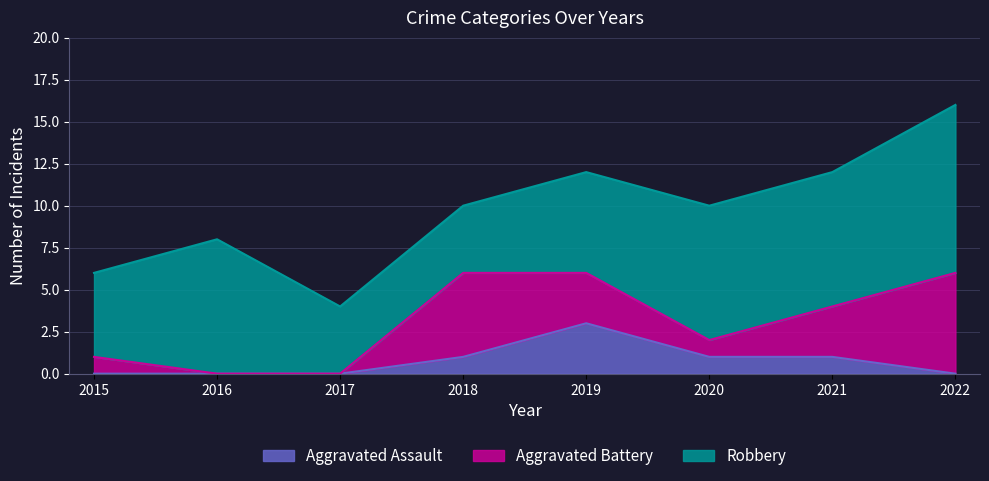

Count the number of categories in the chart.

8